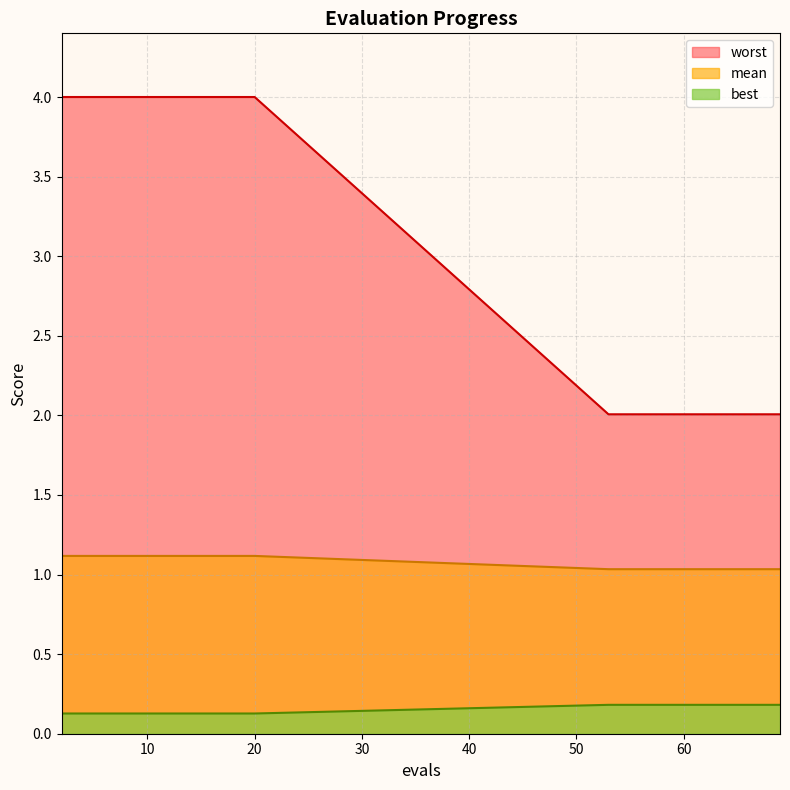

At how many categories does at least one series exceed 2?

20